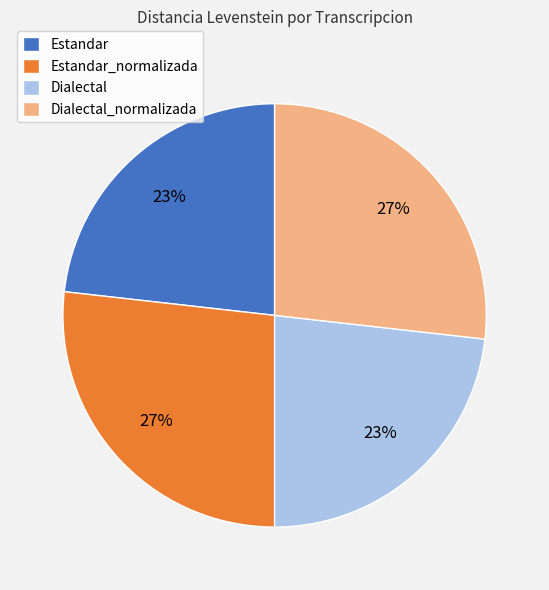

To the nearest percent, what is the average slice percentage?

25%